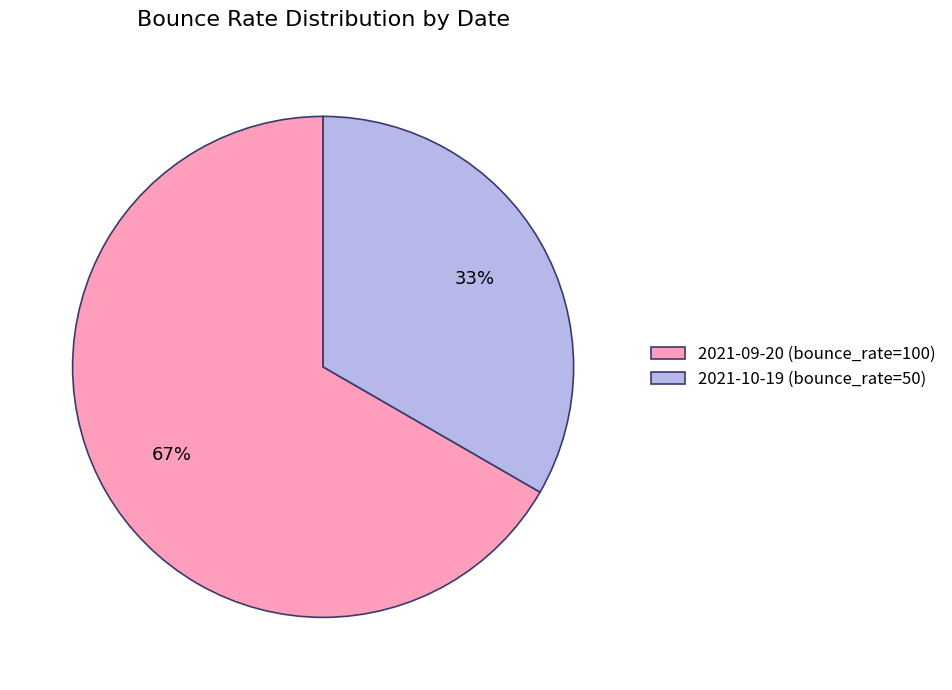

How many segments does this pie chart have?

2